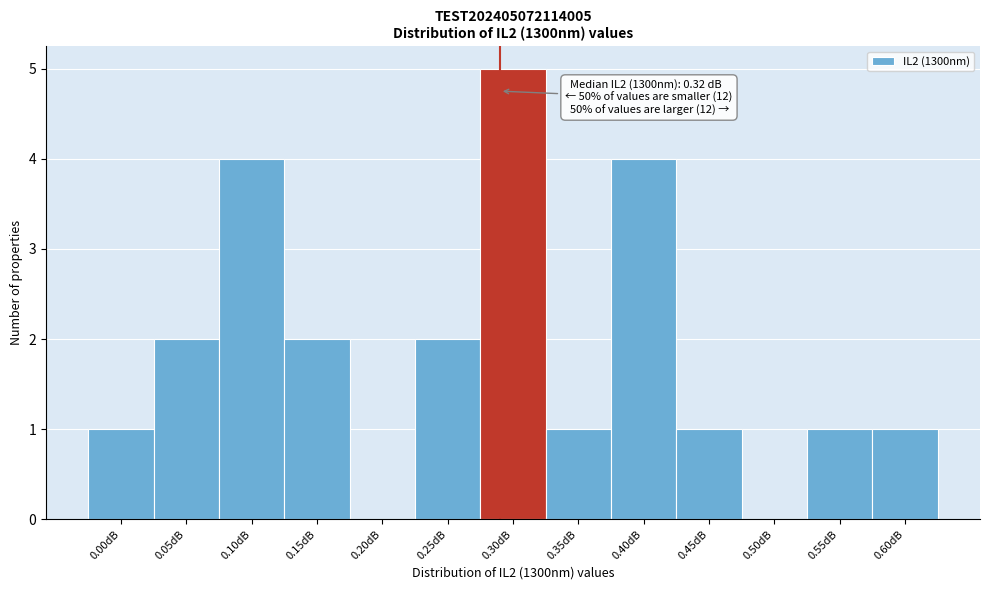

Reading left to right, list all the values displayed in this chart.

0.00dB=1	0.05dB=2	0.10dB=4	0.15dB=2	0.20dB=0	0.25dB=2	0.30dB=5	0.35dB=1	0.40dB=4	0.45dB=1	0.50dB=0	0.55dB=1	0.60dB=1